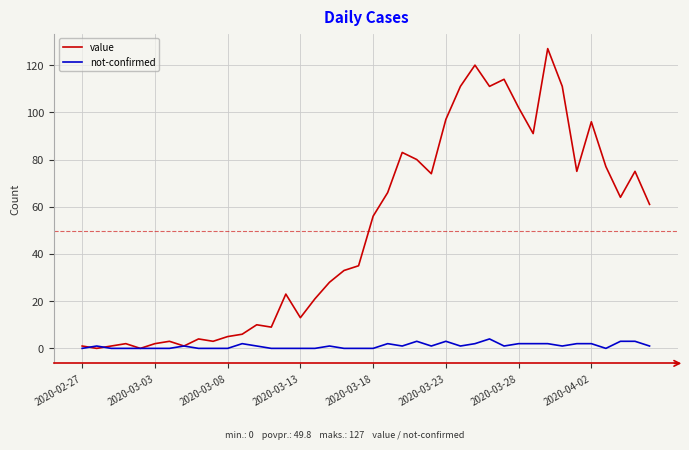

Which series has the largest total across all categories?

value